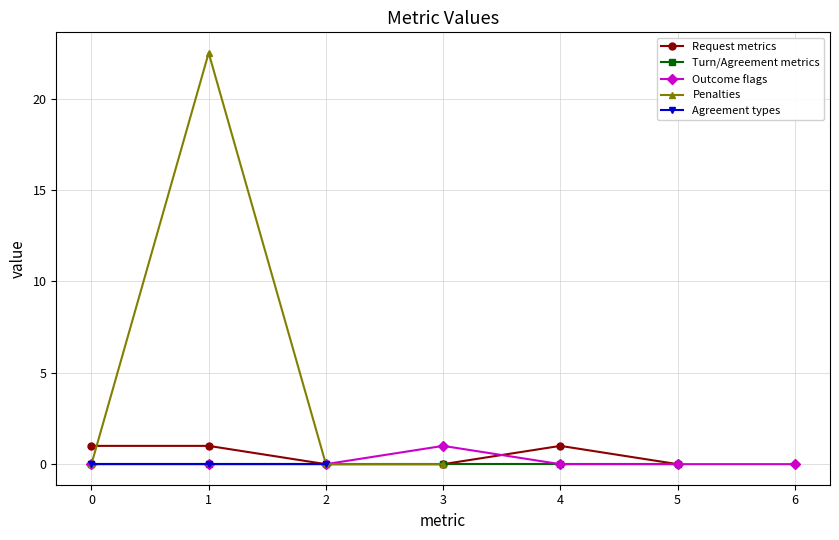

The value of Turn/Agreement metrics at 0 is 0. True or false?

True